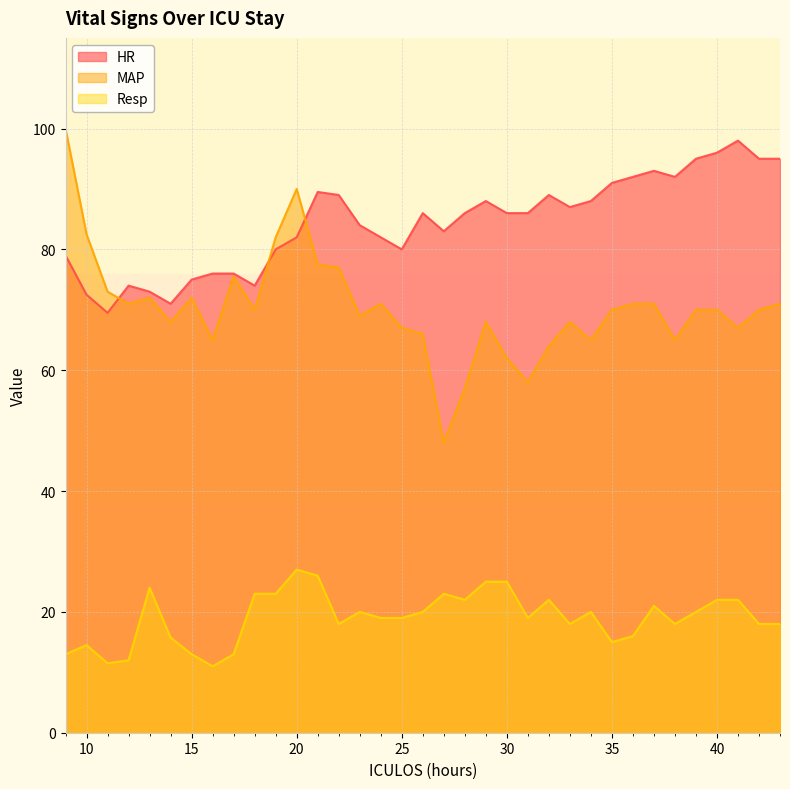

True or false: Resp and MAP intersect in this chart.

False